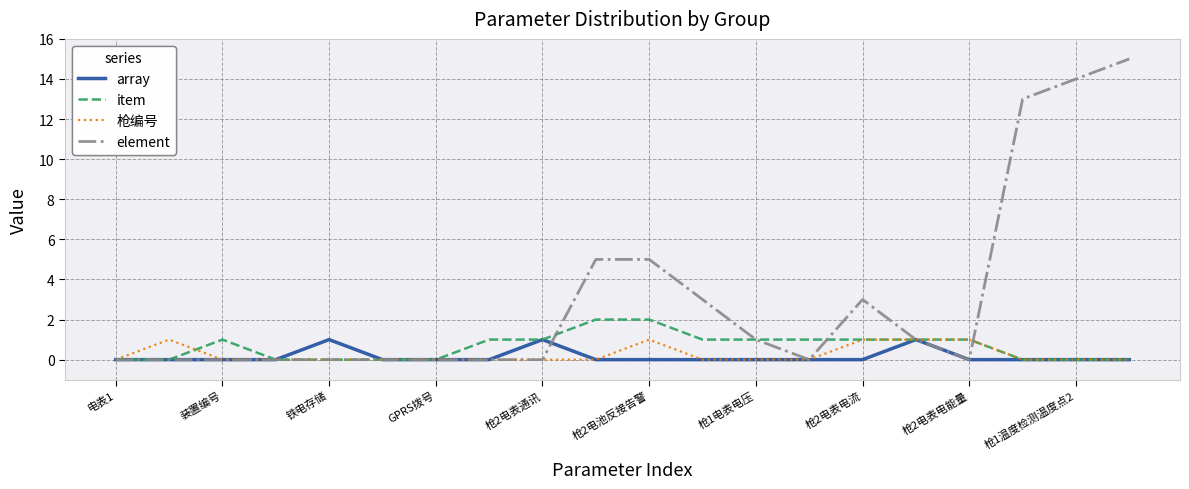

What is the greatest value displayed?

15